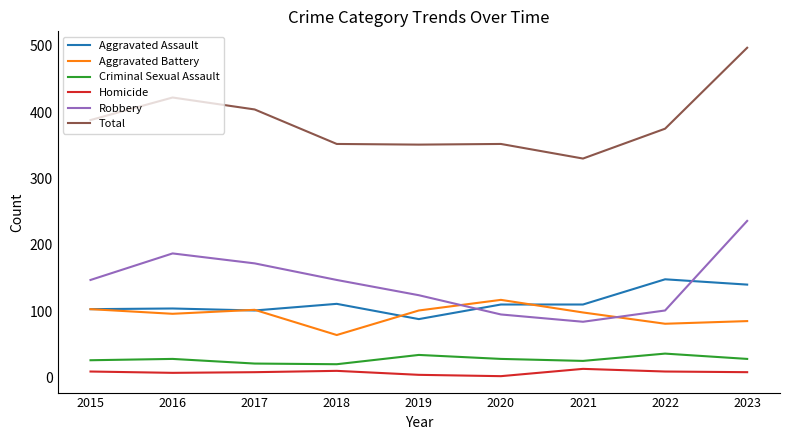

Which series changed the most between 2017 and 2018?

Total